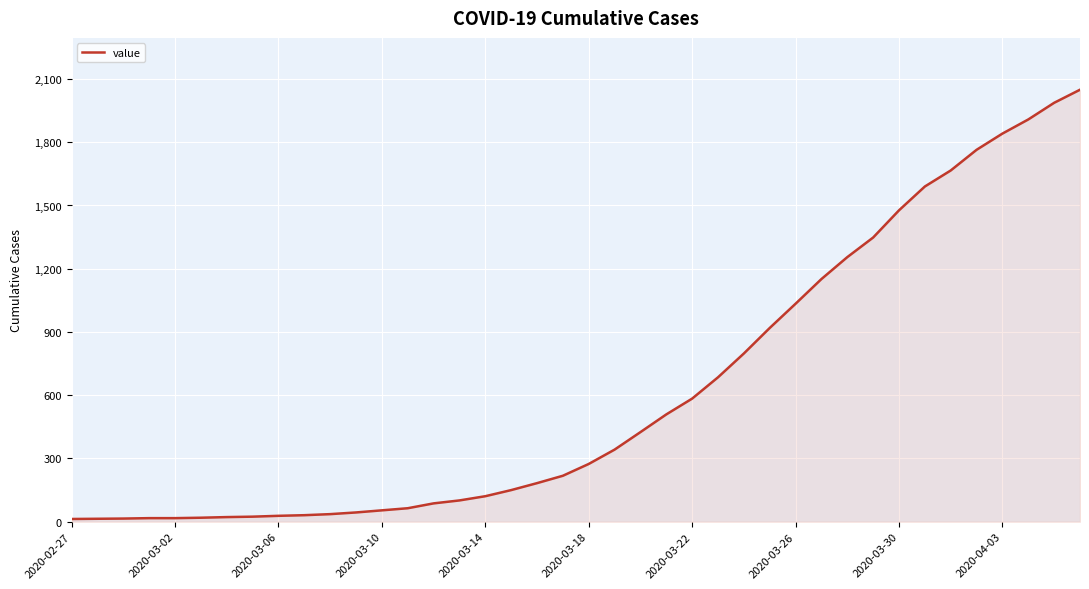

What is the difference between the maximum and minimum values?

2036